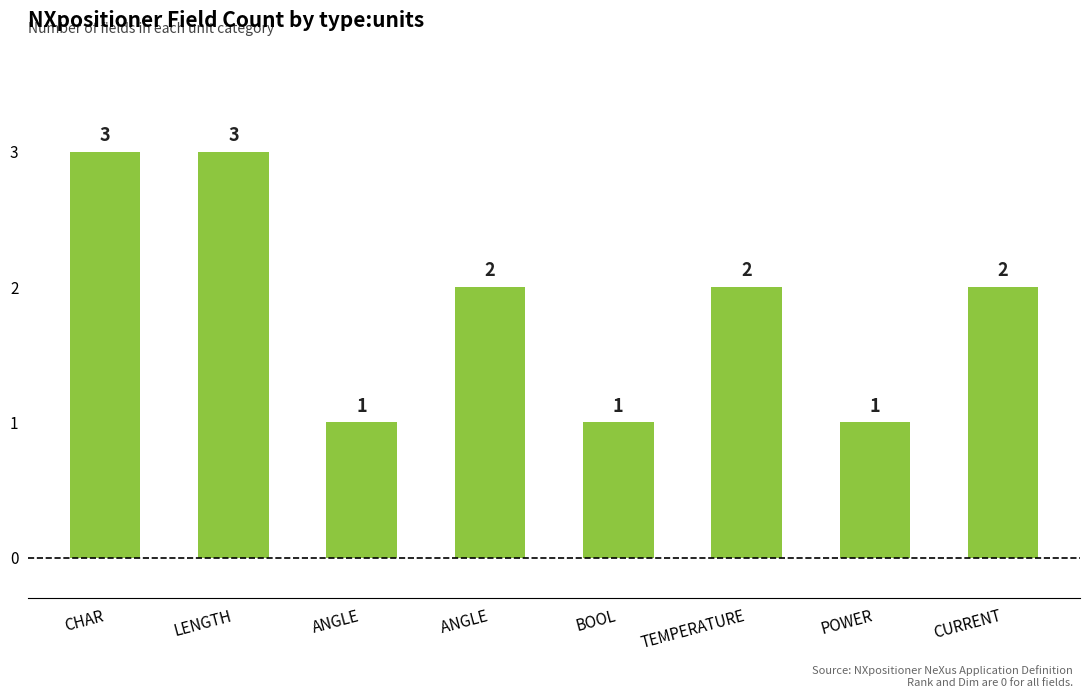

What is the difference between the maximum and minimum values?

2